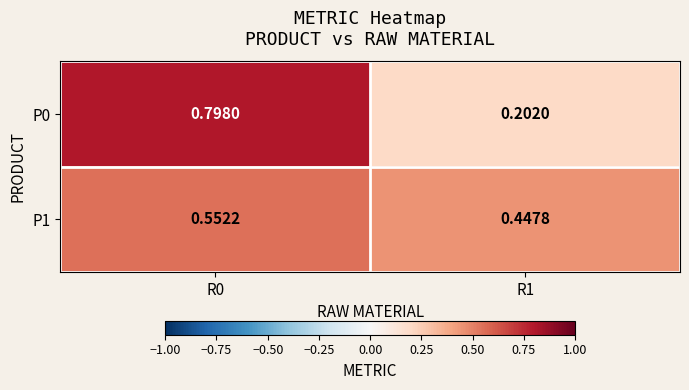

Is the value of P1 at R0 greater than the value of P0 at R0?

No